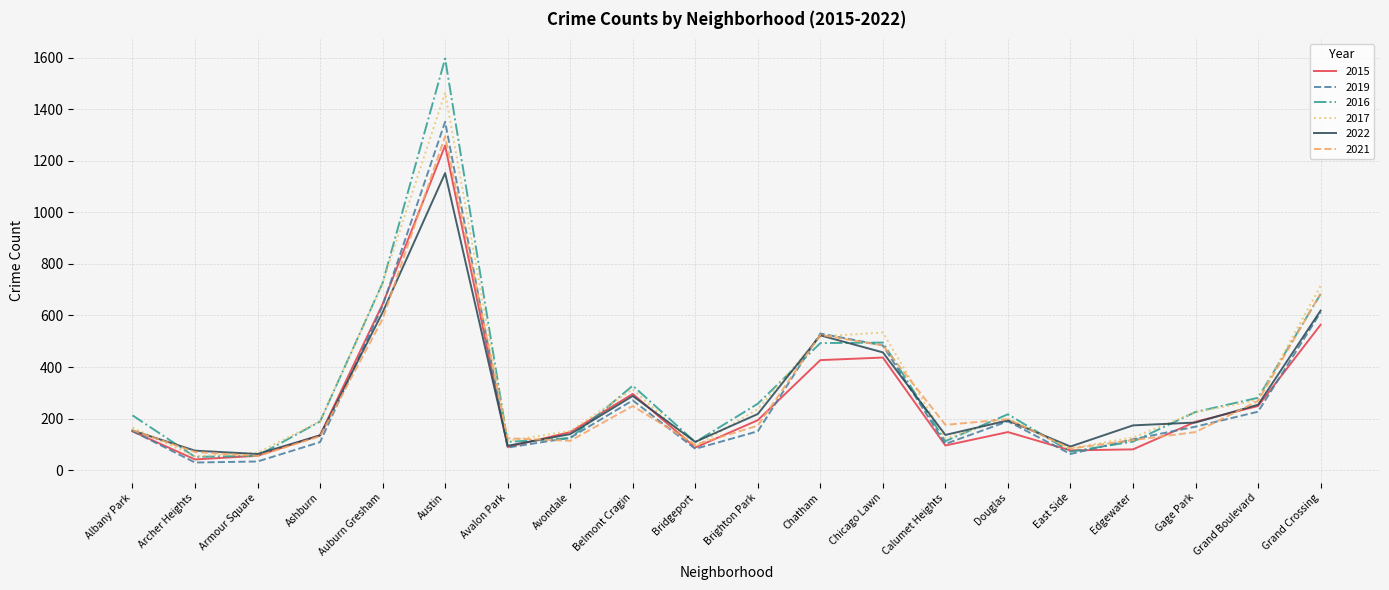

How many distinct data groups are displayed?

6